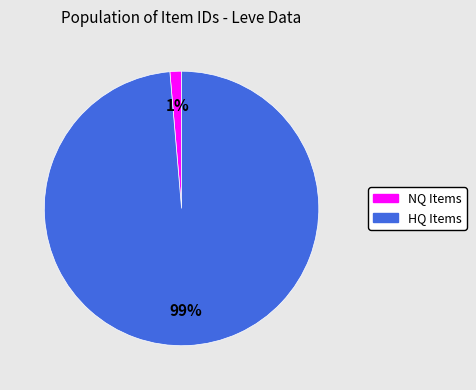

To the nearest percent, what is the average slice percentage?

50%